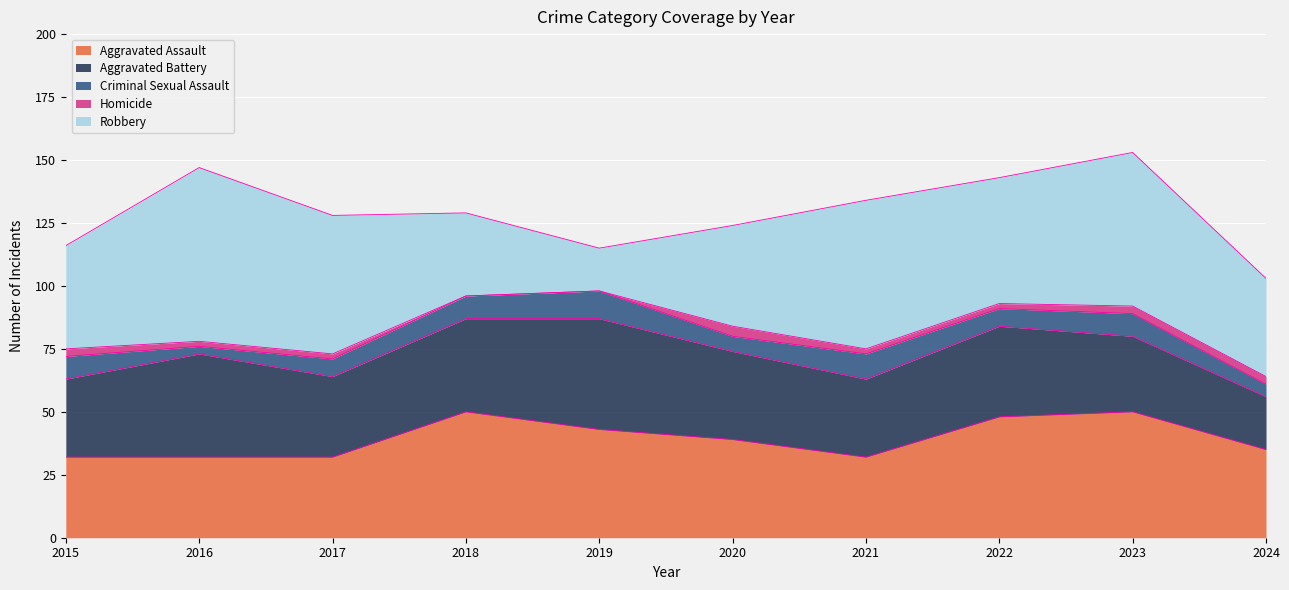

How many distinct data groups are displayed?

5